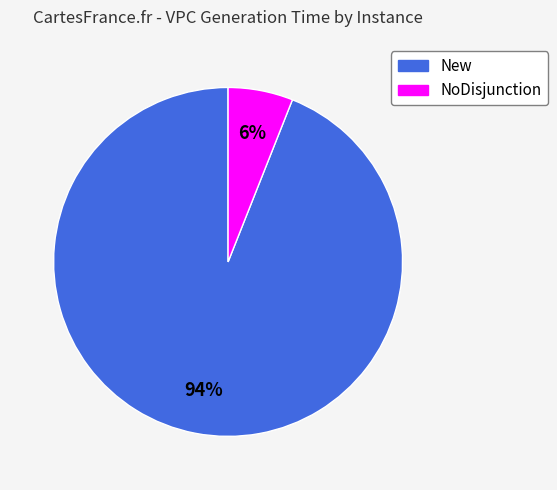

How many slices are in this pie chart?

2